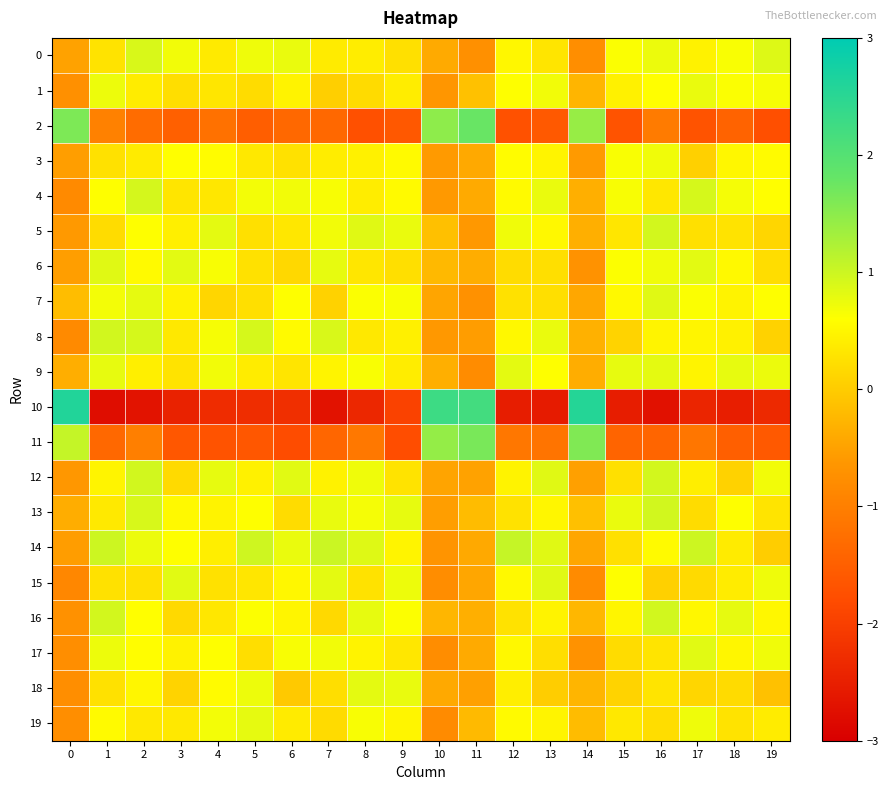

Reading left to right, transcribe all the data shown in this chart.

0: 0=-0.5	1=0.3	2=0.9	3=0.7	4=0.4	5=0.7	6=0.8	7=0.4	8=0.4	9=0.2	10=-0.4	11=-0.7	12=0.5	13=0.3	14=-0.8	15=0.6	16=0.7	17=0.4	18=0.6	19=0.9
1: 0=-0.7	1=0.7	2=0.4	3=0.2	4=0.3	5=0.2	6=0.5	7=0.0	8=0.2	9=0.4	10=-0.6	11=-0.1	12=0.6	13=0.7	14=-0.3	15=0.4	16=0.6	17=0.8	18=0.6	19=0.7
2: 0=1.6	1=-1.0	2=-1.3	3=-1.5	4=-1.2	5=-1.5	6=-1.4	7=-1.4	8=-1.7	9=-1.6	10=1.5	11=1.8	12=-1.7	13=-1.6	14=1.4	15=-1.7	16=-1.1	17=-1.7	18=-1.4	19=-1.8
3: 0=-0.5	1=0.2	2=0.4	3=0.6	4=0.6	5=0.3	6=0.2	7=0.4	8=0.4	9=0.5	10=-0.6	11=-0.4	12=0.6	13=0.5	14=-0.6	15=0.6	16=0.7	17=0.1	18=0.5	19=0.6
4: 0=-0.8	1=0.6	2=0.9	3=0.3	4=0.3	5=0.7	6=0.7	7=0.7	8=0.4	9=0.5	10=-0.6	11=-0.4	12=0.5	13=0.8	14=-0.3	15=0.7	16=0.3	17=0.9	18=0.7	19=0.6
5: 0=-0.6	1=0.2	2=0.6	3=0.4	4=0.8	5=0.2	6=0.3	7=0.7	8=0.8	9=0.8	10=-0.1	11=-0.6	12=0.7	13=0.5	14=-0.3	15=0.3	16=0.9	17=0.2	18=0.3	19=0.1
6: 0=-0.5	1=0.8	2=0.5	3=0.8	4=0.7	5=0.3	6=0.1	7=0.8	8=0.3	9=0.2	10=-0.2	11=-0.4	12=0.2	13=0.2	14=-0.7	15=0.6	16=0.7	17=0.8	18=0.5	19=0.2
7: 0=-0.2	1=0.7	2=0.8	3=0.5	4=0.1	5=0.2	6=0.6	7=0.1	8=0.6	9=0.6	10=-0.5	11=-0.7	12=0.2	13=0.2	14=-0.4	15=0.5	16=0.8	17=0.6	18=0.5	19=0.6
8: 0=-0.8	1=1.0	2=0.9	3=0.3	4=0.7	5=0.9	6=0.5	7=0.9	8=0.3	9=0.4	10=-0.6	11=-0.5	12=0.5	13=0.8	14=-0.3	15=0.1	16=0.5	17=0.5	18=0.4	19=0.1
9: 0=-0.3	1=0.8	2=0.4	3=0.3	4=0.7	5=0.4	6=0.3	7=0.5	8=0.6	9=0.4	10=-0.3	11=-0.8	12=0.8	13=0.6	14=-0.4	15=0.8	16=0.8	17=0.5	18=0.8	19=0.7
10: 0=2.6	1=-2.8	2=-2.7	3=-2.5	4=-2.3	5=-2.3	6=-2.3	7=-2.7	8=-2.4	9=-2.0	10=2.3	11=2.2	12=-2.5	13=-2.6	14=2.6	15=-2.5	16=-2.7	17=-2.4	18=-2.5	19=-2.3
11: 0=1.1	1=-1.4	2=-1.0	3=-1.6	4=-1.7	5=-1.6	6=-1.8	7=-1.4	8=-1.1	9=-1.8	10=1.4	11=1.6	12=-1.1	13=-1.2	14=1.6	15=-1.4	16=-1.4	17=-1.1	18=-1.5	19=-1.6
12: 0=-0.6	1=0.5	2=1.0	3=0.2	4=0.8	5=0.4	6=0.8	7=0.5	8=0.7	9=0.3	10=-0.5	11=-0.5	12=0.5	13=0.8	14=-0.5	15=0.2	16=0.9	17=0.4	18=0.1	19=0.7
13: 0=-0.4	1=0.3	2=0.9	3=0.5	4=0.5	5=0.6	6=0.2	7=0.8	8=0.7	9=0.8	10=-0.5	11=-0.2	12=0.3	13=0.5	14=-0.1	15=0.8	16=0.9	17=0.2	18=0.6	19=0.3
14: 0=-0.5	1=1.0	2=0.7	3=0.6	4=0.4	5=1.0	6=0.8	7=1.0	8=0.9	9=0.5	10=-0.7	11=-0.4	12=1.0	13=0.8	14=-0.4	15=0.2	16=0.5	17=1.0	18=0.4	19=0.0
15: 0=-0.9	1=0.3	2=0.2	3=0.8	4=0.3	5=0.3	6=0.5	7=0.8	8=0.3	9=0.7	10=-0.8	11=-0.4	12=0.5	13=0.8	14=-0.8	15=0.6	16=0.0	17=0.2	18=0.4	19=0.7
16: 0=-0.7	1=0.9	2=0.6	3=0.2	4=0.3	5=0.6	6=0.5	7=0.2	8=0.8	9=0.6	10=-0.3	11=-0.3	12=0.3	13=0.5	14=-0.2	15=0.5	16=1.0	17=0.5	18=0.8	19=0.5
17: 0=-0.8	1=0.7	2=0.6	3=0.4	4=0.6	5=0.2	6=0.6	7=0.7	8=0.5	9=0.3	10=-0.8	11=-0.4	12=0.5	13=0.2	14=-0.7	15=0.2	16=0.3	17=0.8	18=0.5	19=0.7
18: 0=-0.8	1=0.3	2=0.5	3=0.1	4=0.6	5=0.7	6=-0.0	7=0.2	8=0.8	9=0.8	10=-0.4	11=-0.5	12=0.4	13=0.0	14=-0.3	15=0.1	16=0.3	17=0.1	18=0.2	19=-0.1
19: 0=-0.8	1=0.5	2=0.3	3=0.3	4=0.7	5=0.8	6=0.4	7=0.2	8=0.6	9=0.5	10=-0.8	11=-0.2	12=0.5	13=0.5	14=-0.2	15=0.3	16=0.2	17=0.7	18=0.3	19=0.4